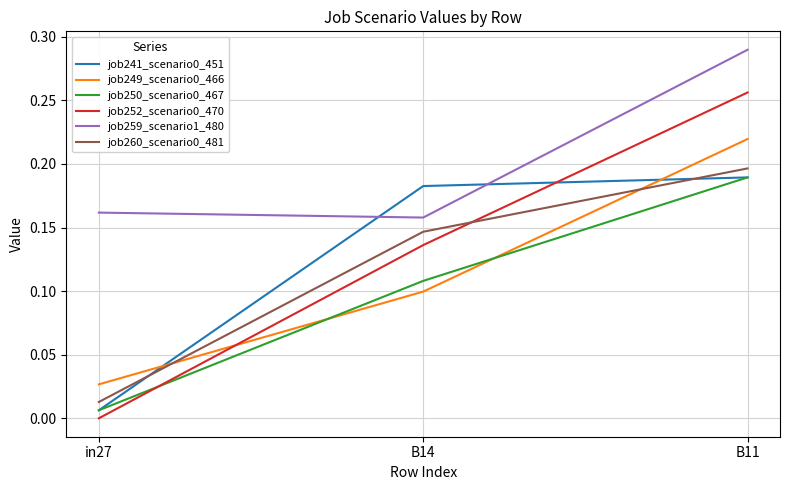

Which category has the highest value across all series?

B11